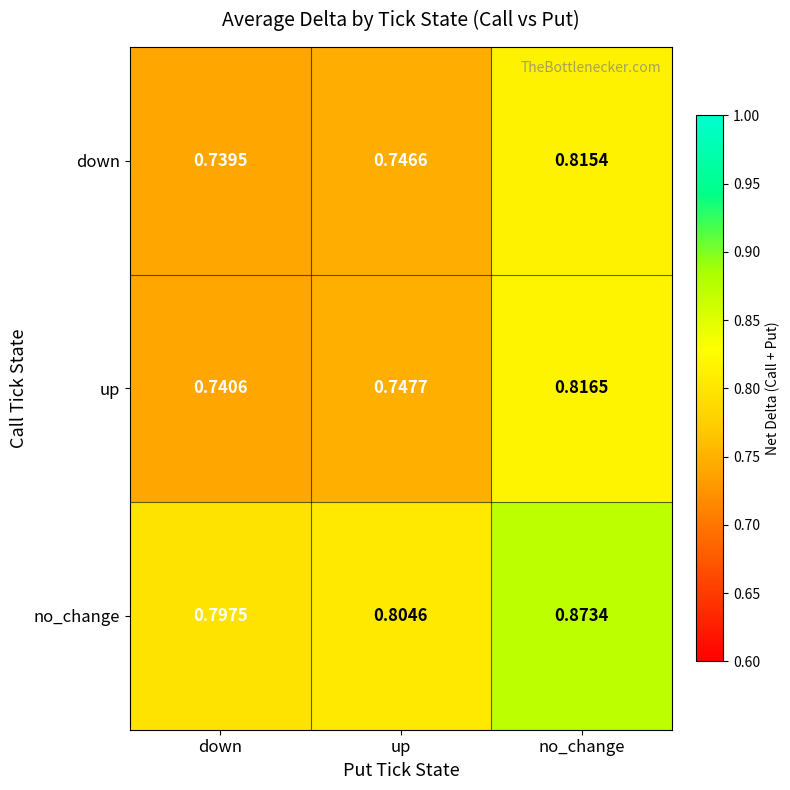

Is the value of no_change at no_change greater than the value of down at down?

Yes